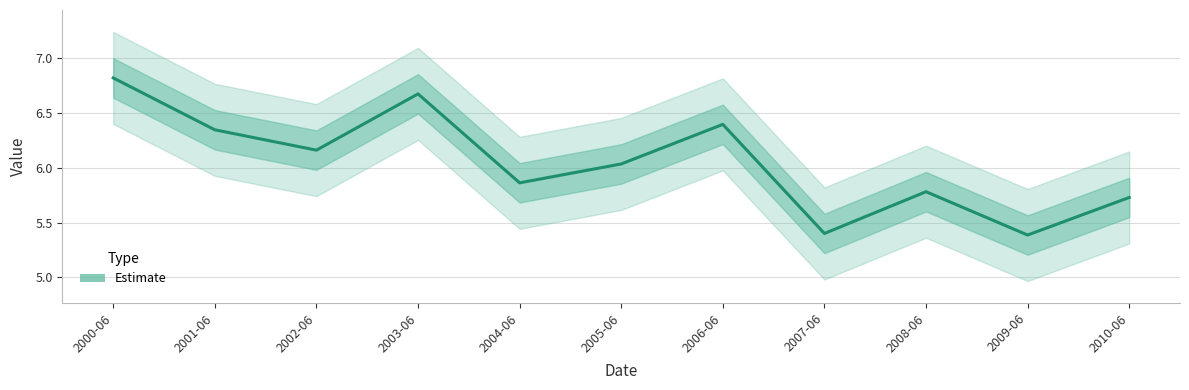

List the labels in order of value, smallest first.

2009-06, 2007-06, 2010-06, 2008-06, 2004-06, 2005-06, 2002-06, 2001-06, 2006-06, 2003-06, 2000-06